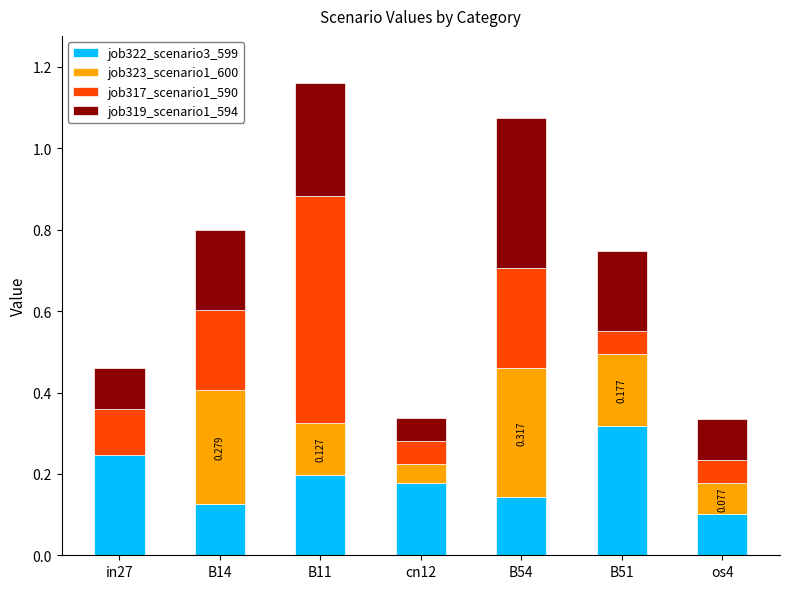

How many data points does each series have?

7